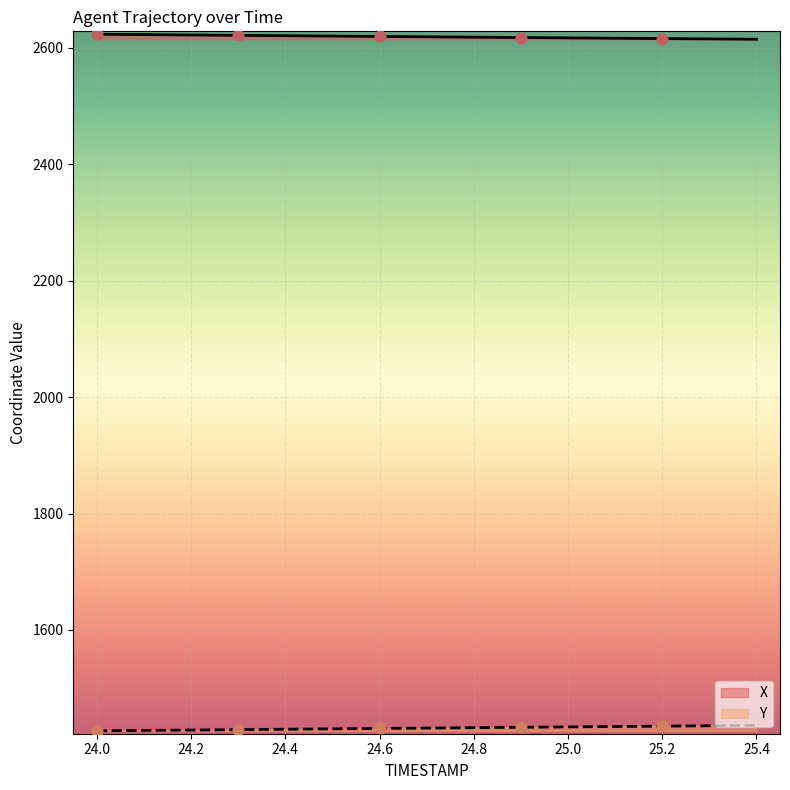

Is the value of X at 24.1 greater than the value of Y at 24.3?

Yes